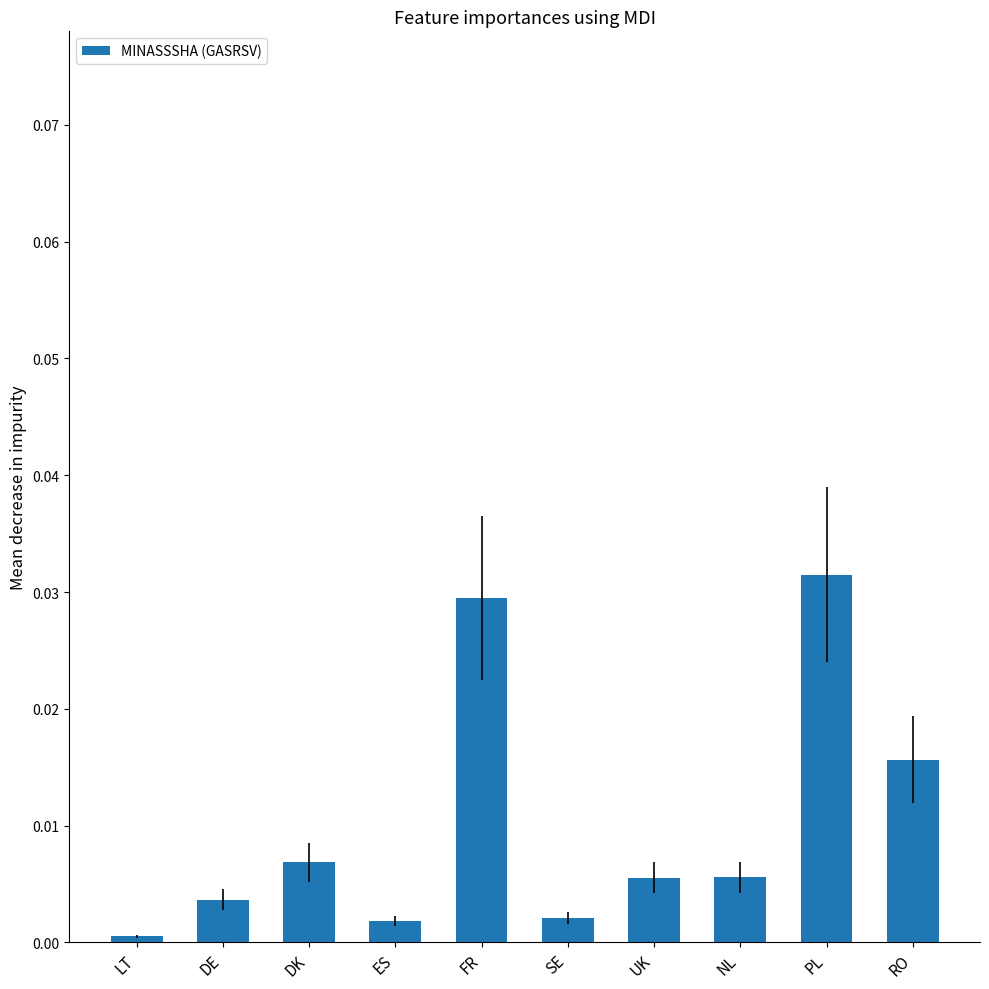

What is the label of the 3rd bar from the left?

DK